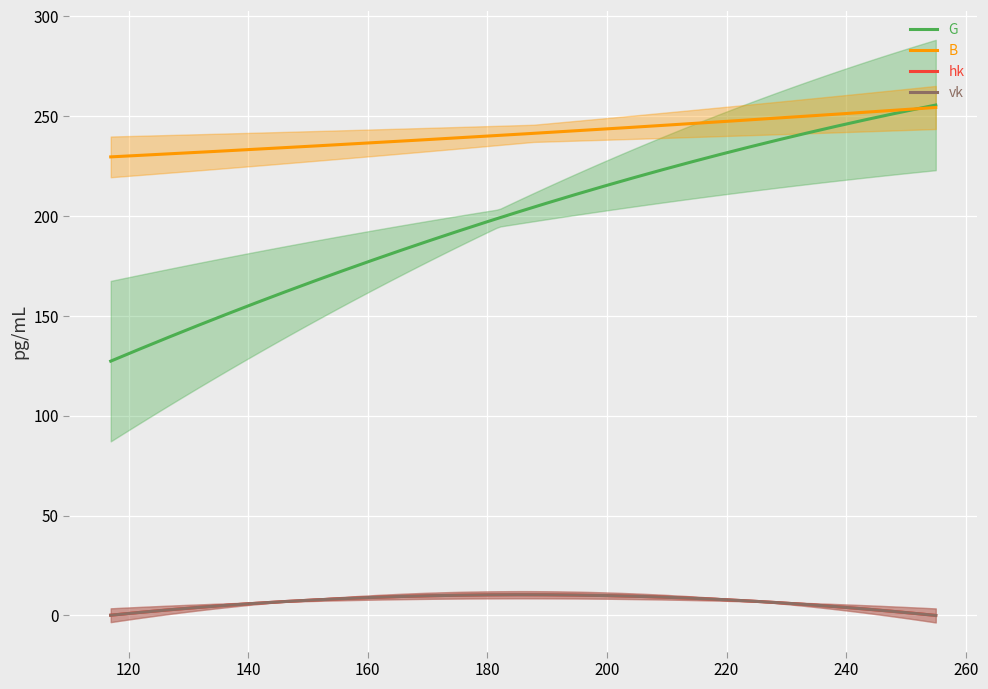

What is the average value of the hk series?

5.0